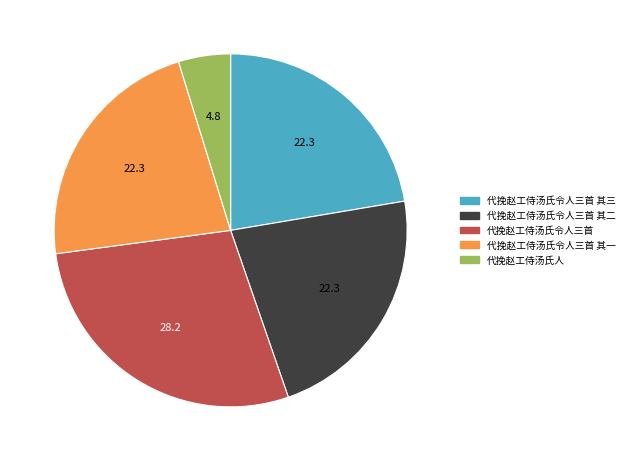

True or false: 代挽赵工侍汤氏人 accounts for 5% of the total.

True